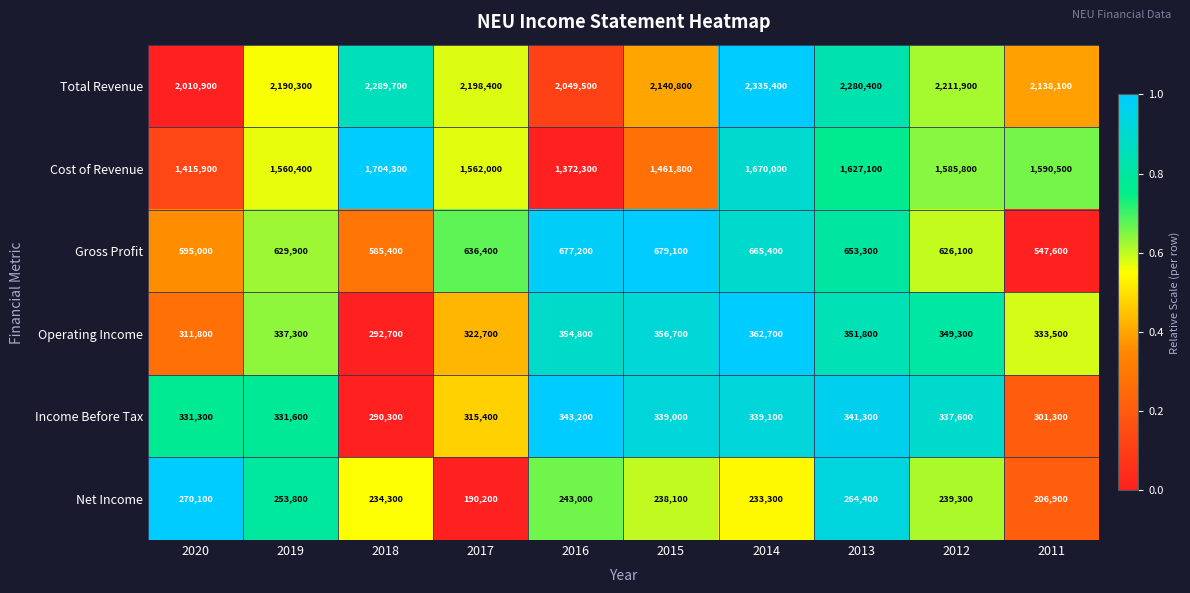

What is the greatest value displayed?

2335400